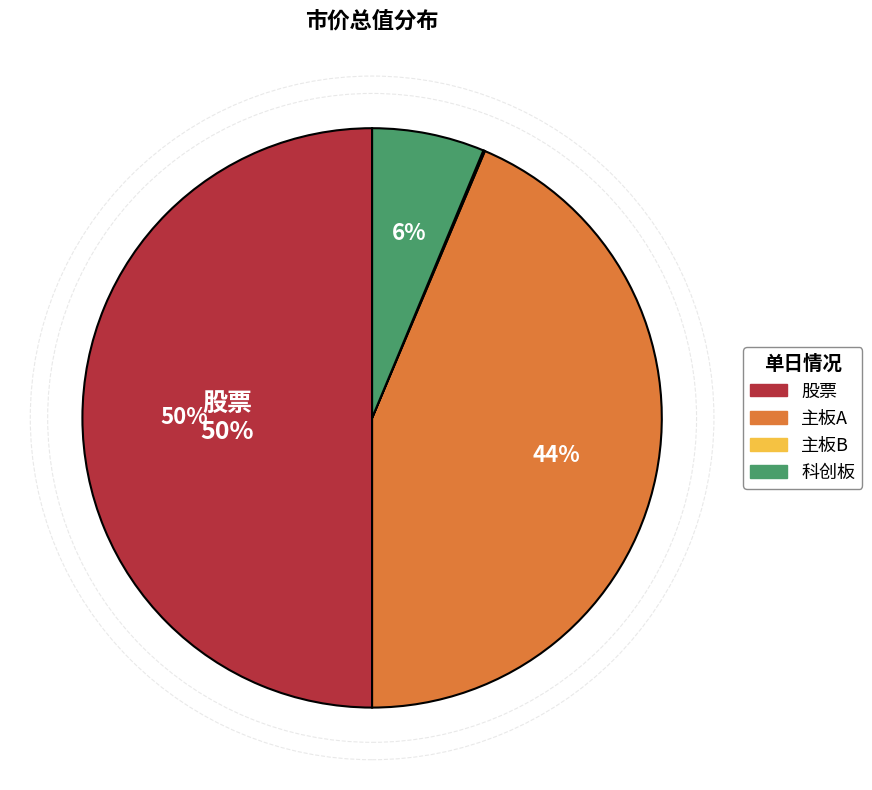

To the nearest percent, what percentage of the pie is 股票?

50%